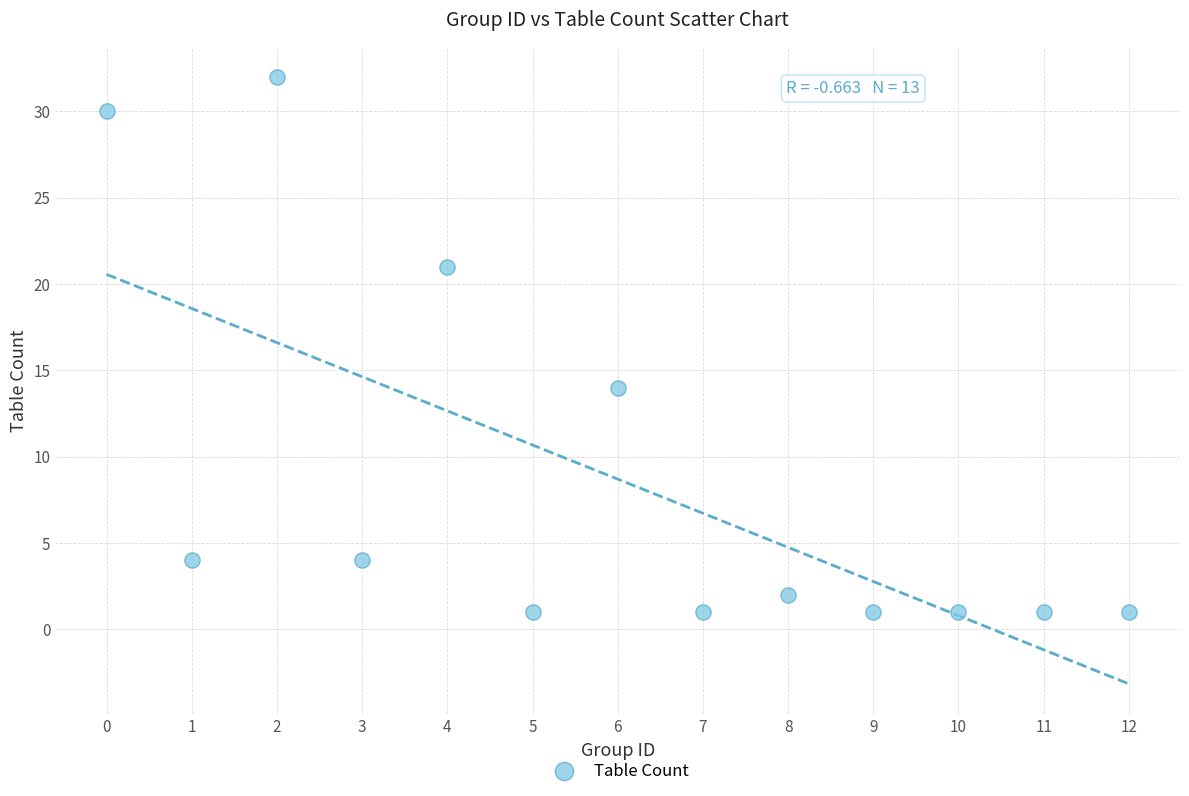

What is the range of Y values (max minus min)?

31